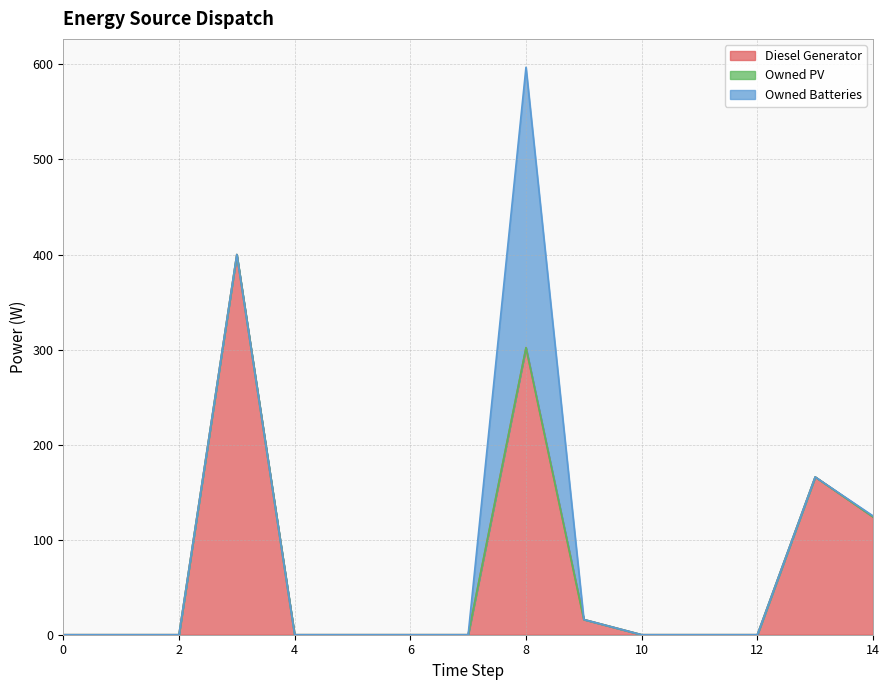

Rank the series by their maximum value, from lowest to highest.

Owned PV, Owned Batteries, Diesel Generator